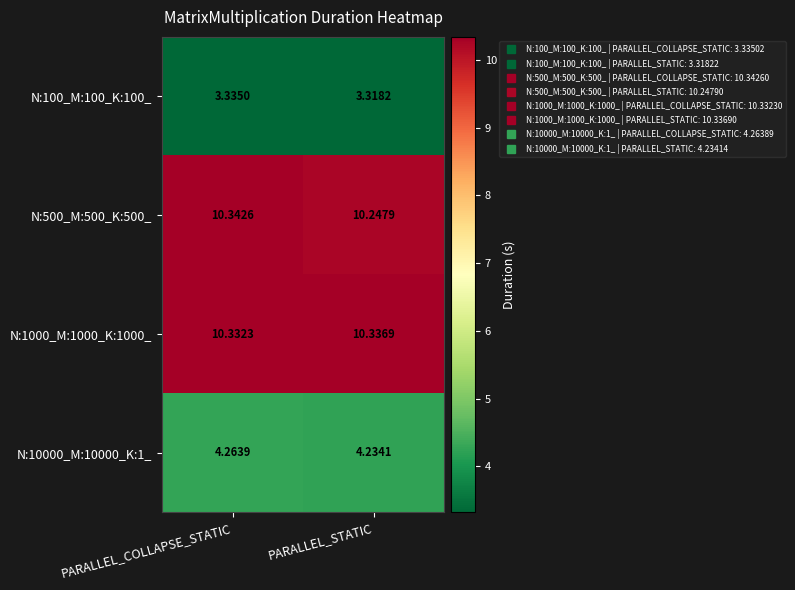

At how many categories does at least one series exceed 7?

2